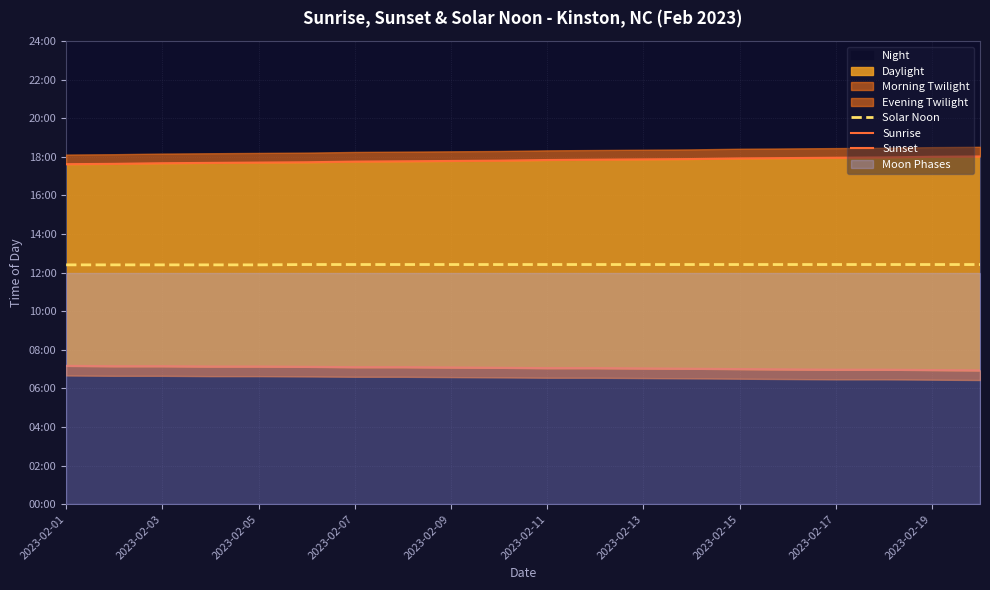

What is the smallest value displayed?

416